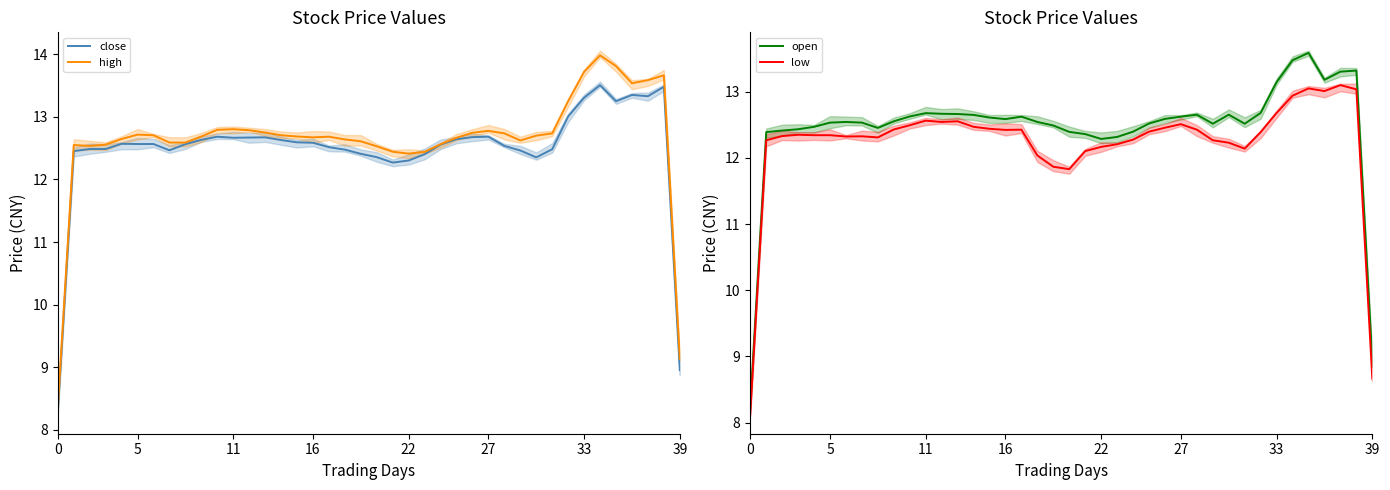

What is the sum of all open values?

498.2